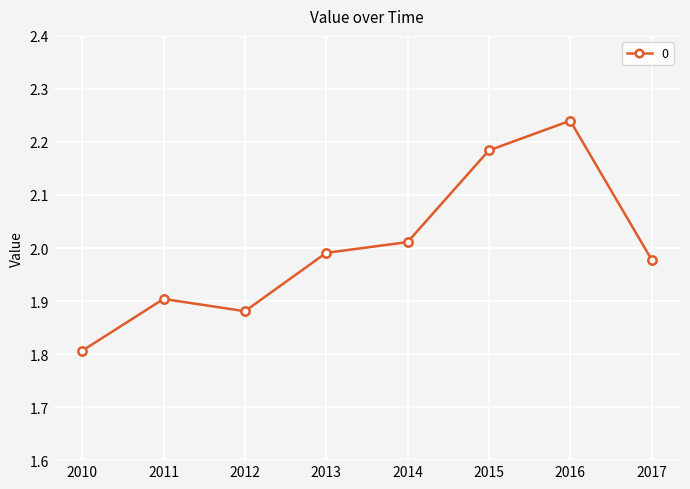

Does the chart have visible grid lines?

Yes